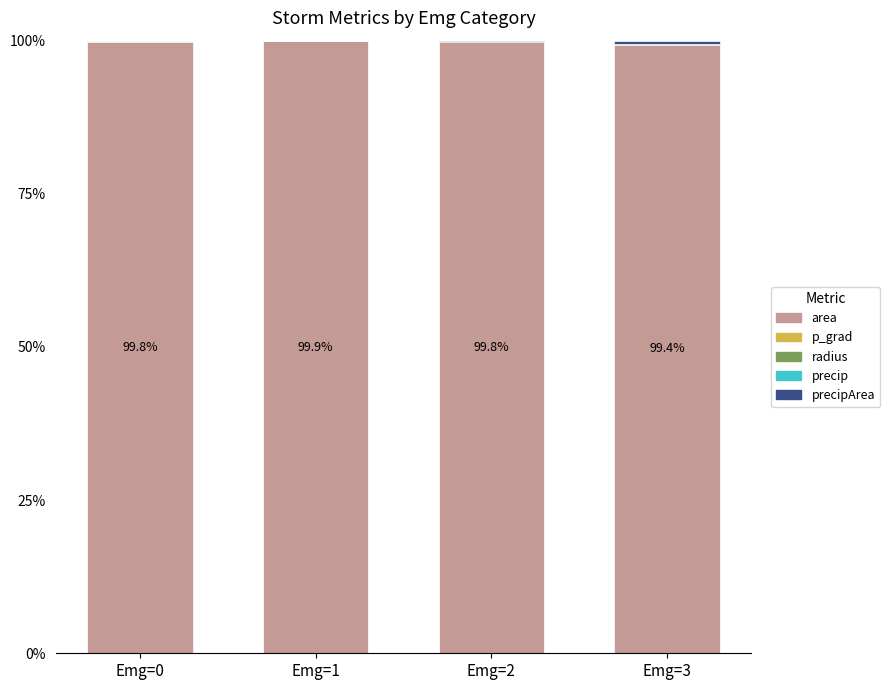

What is the sum of all area values?

398.9